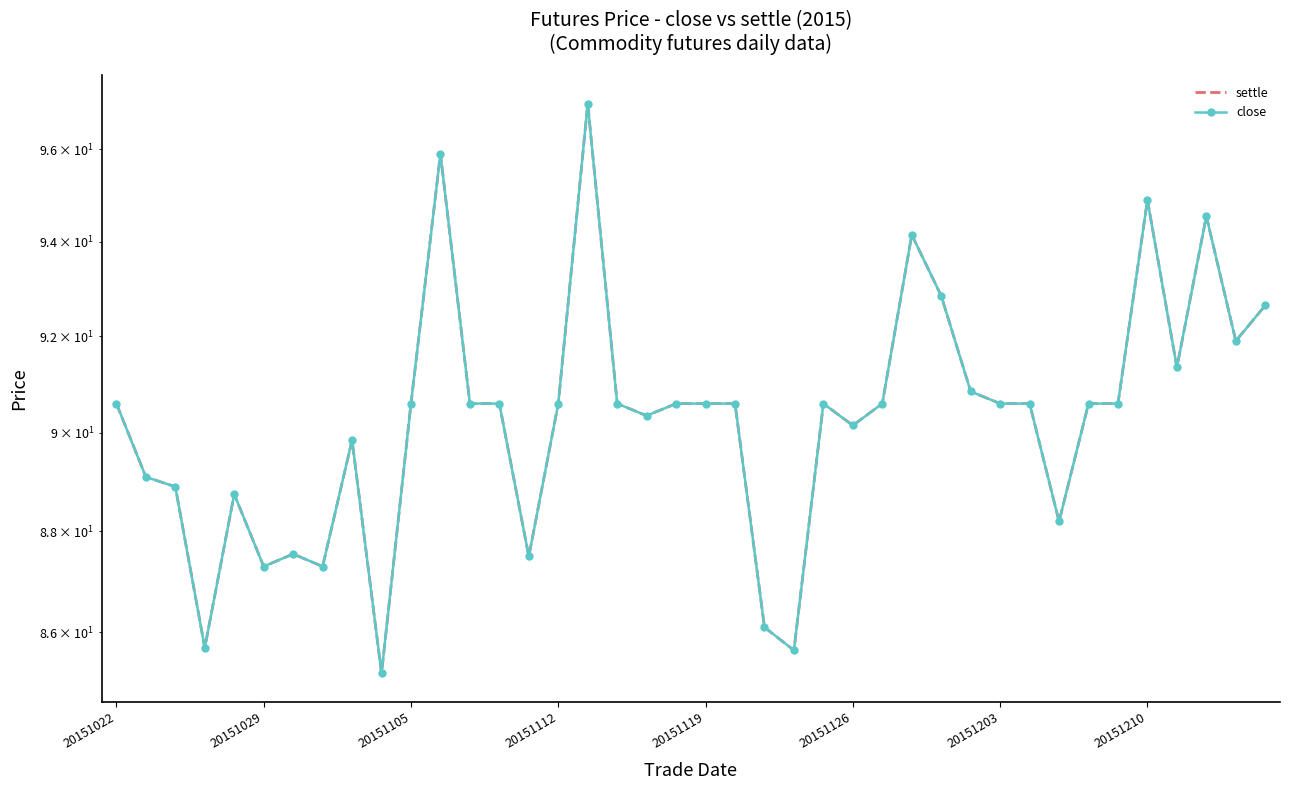

List the series in order of their peak value, lowest first.

settle, close